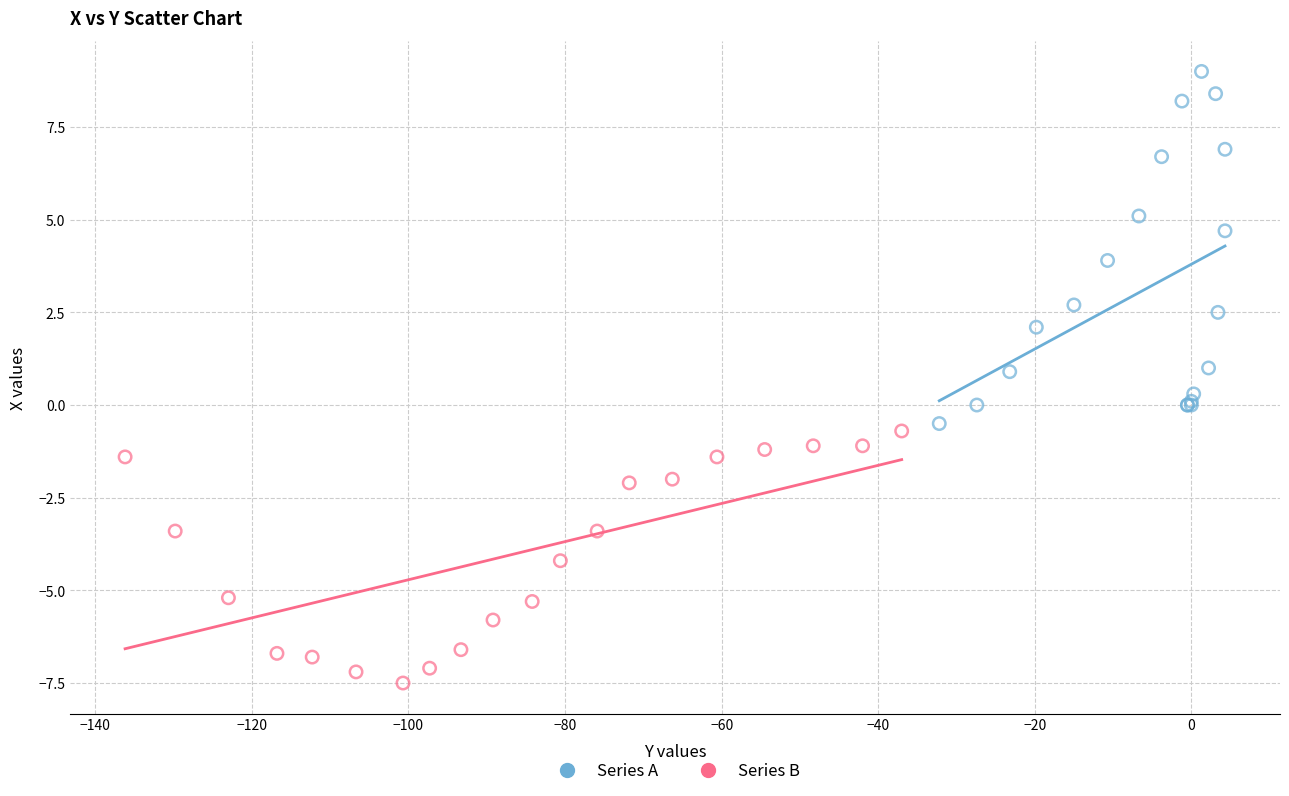

Which series reaches the minimum Y coordinate?

Series B